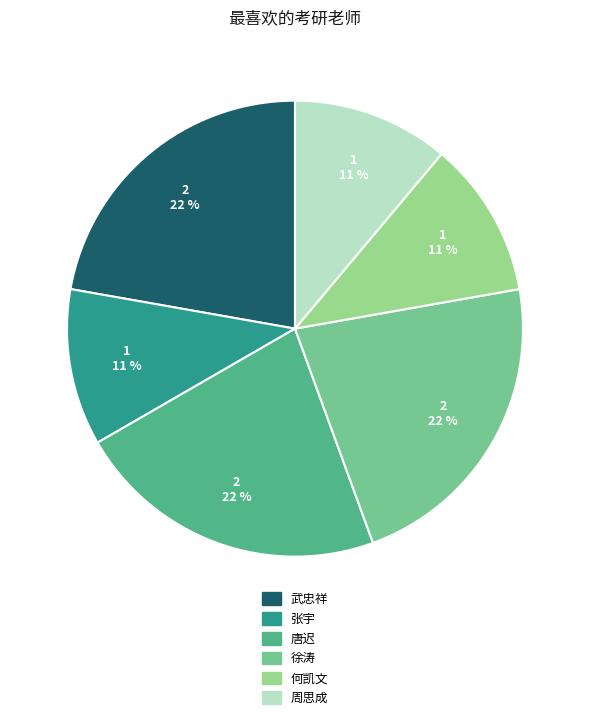

True or false: 唐迟 accounts for 22% of the total.

True